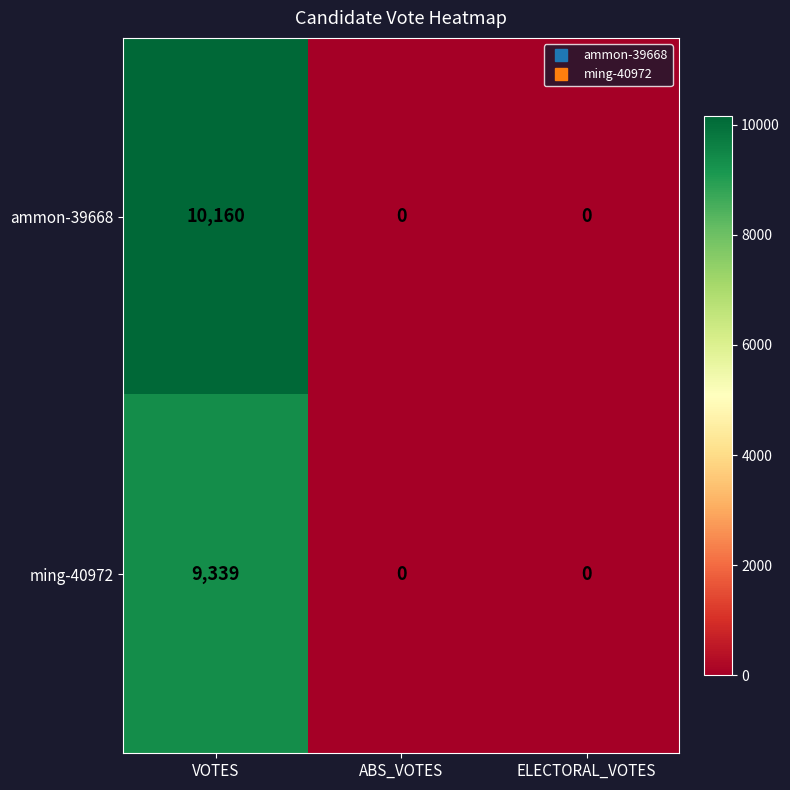

Which series changed the most between VOTES and ABS_VOTES?

ammon-39668